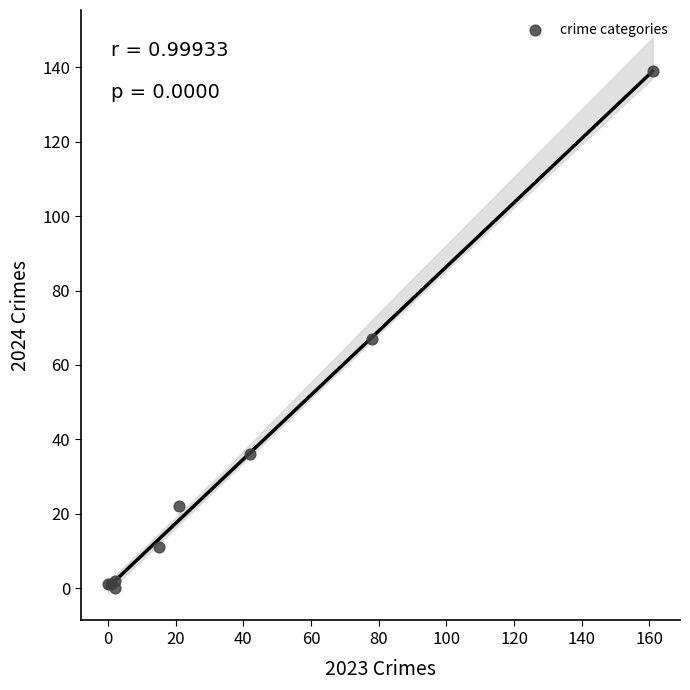

What Y value in the scatter plot is closest to 69?

67